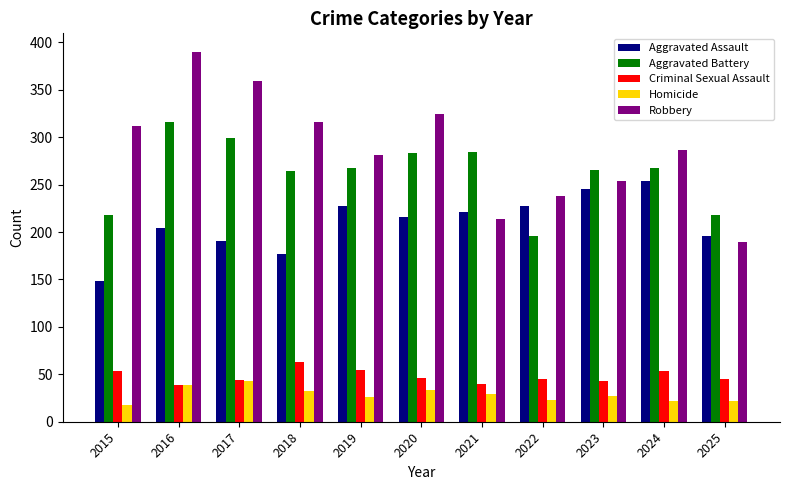

What is the sum of all Robbery values?

3164